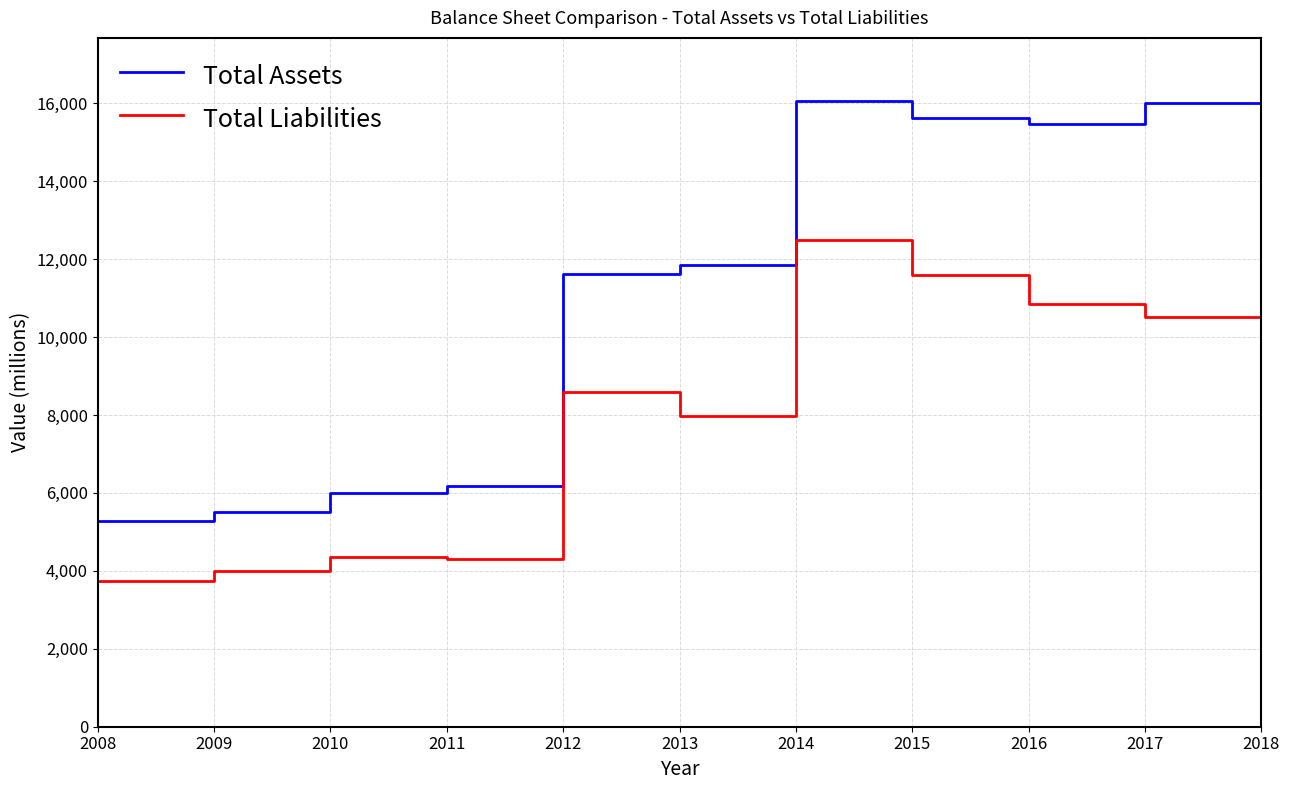

What is the difference between the highest and lowest values at 2013?

3875